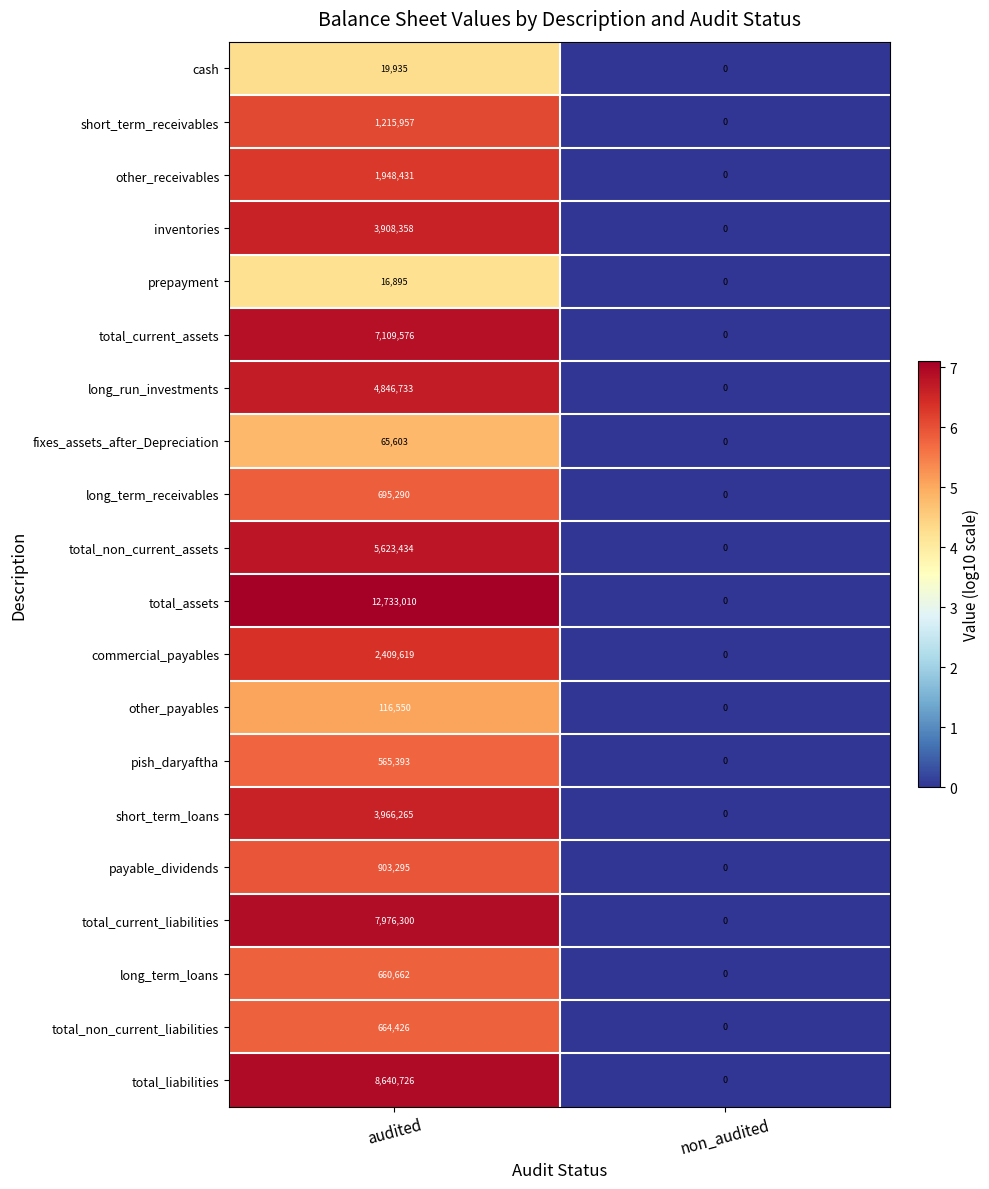

What is the greatest value displayed?

12733010